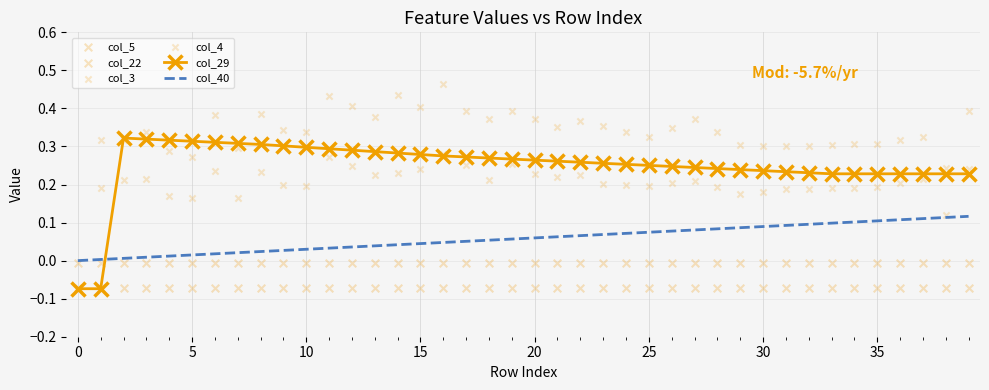

Which series has the largest total across all categories?

col_3